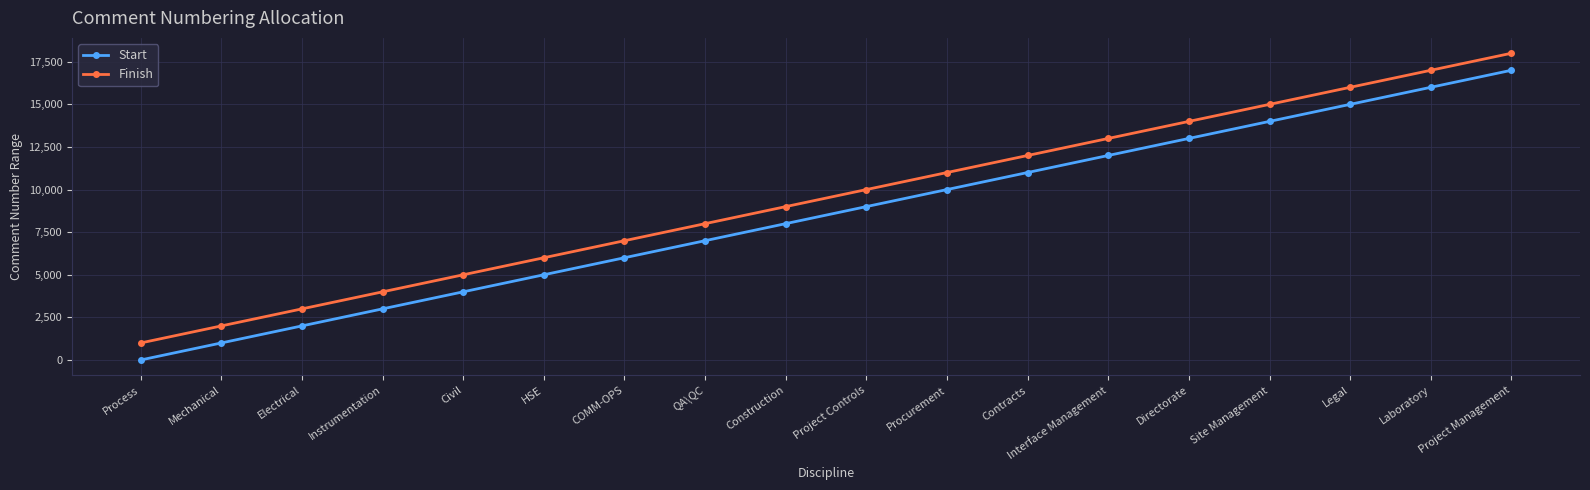

Is this an area chart (filled region under the line)?

No